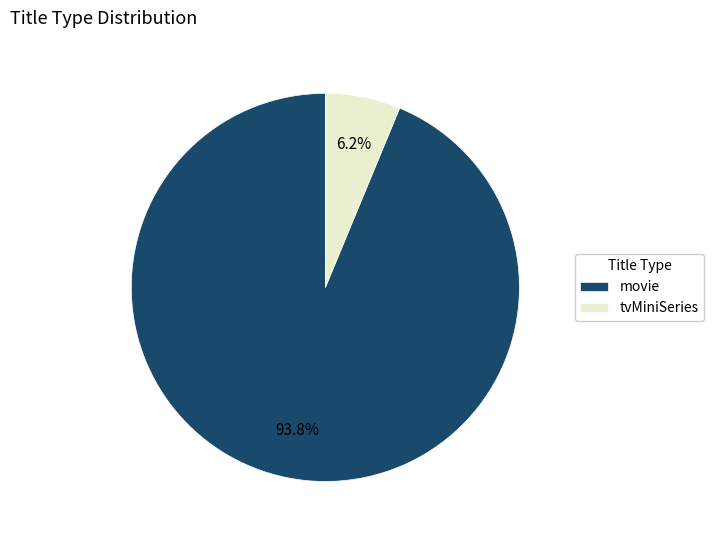

How many segments does this pie chart have?

2